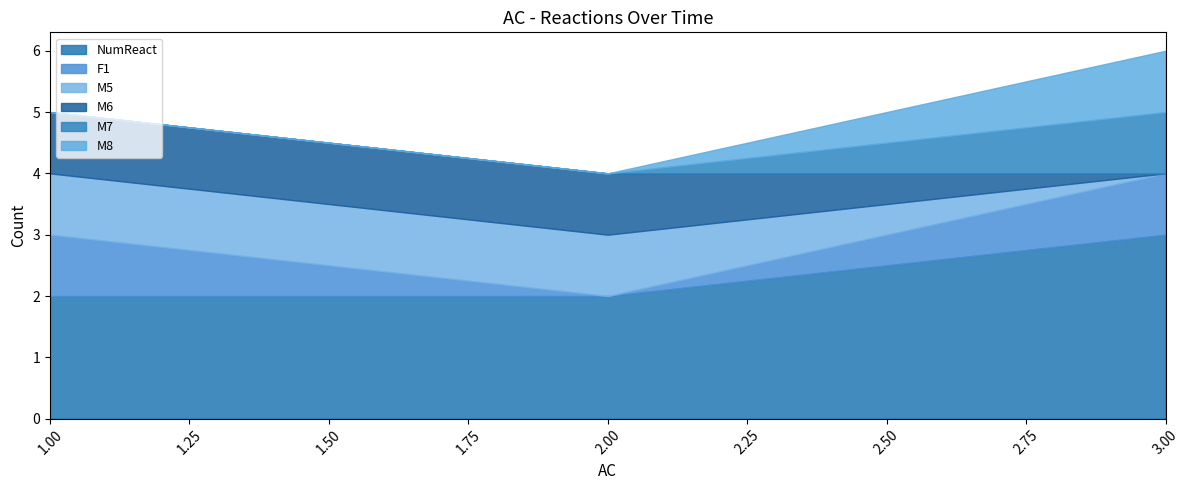

At which label does F1 reach its minimum?

2